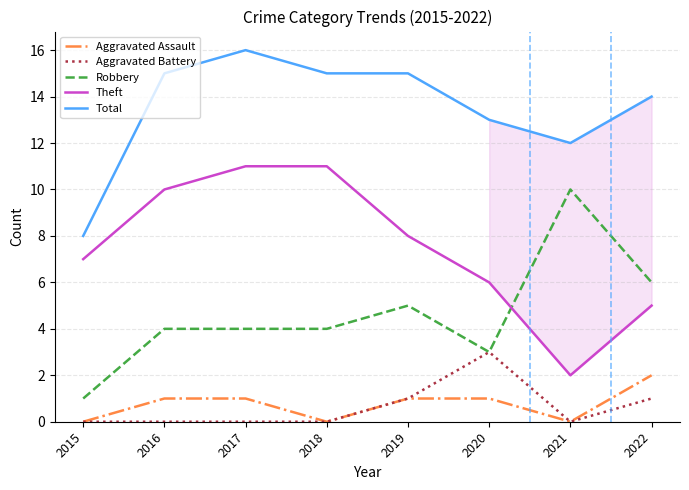

List the series in order of their peak value, highest first.

Total, Theft, Robbery, Aggravated Battery, Aggravated Assault